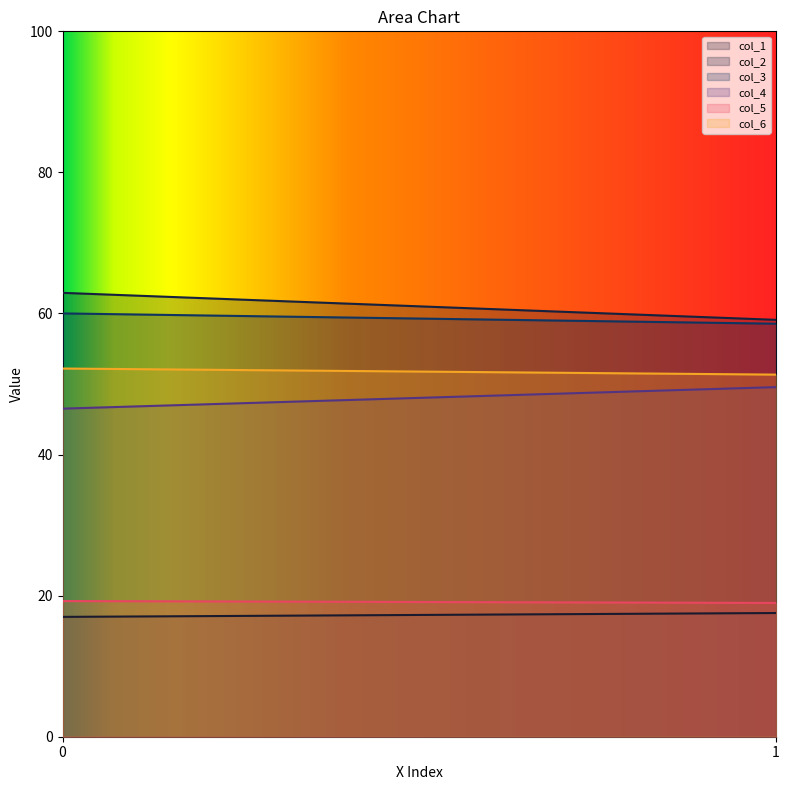

What is the average value of the col_3 series?

59.3